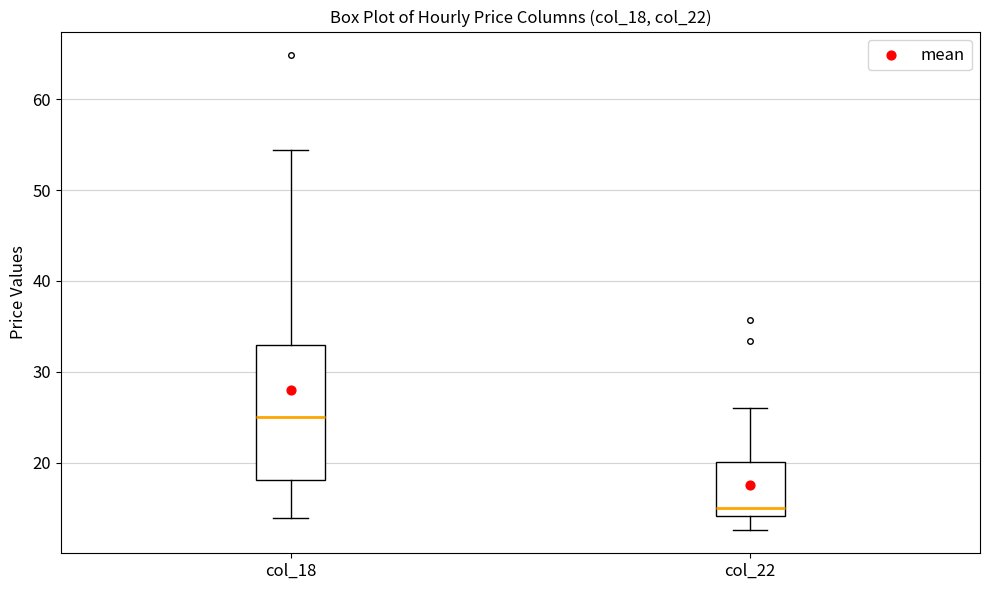

Which box's median line is the lowest?

col_22